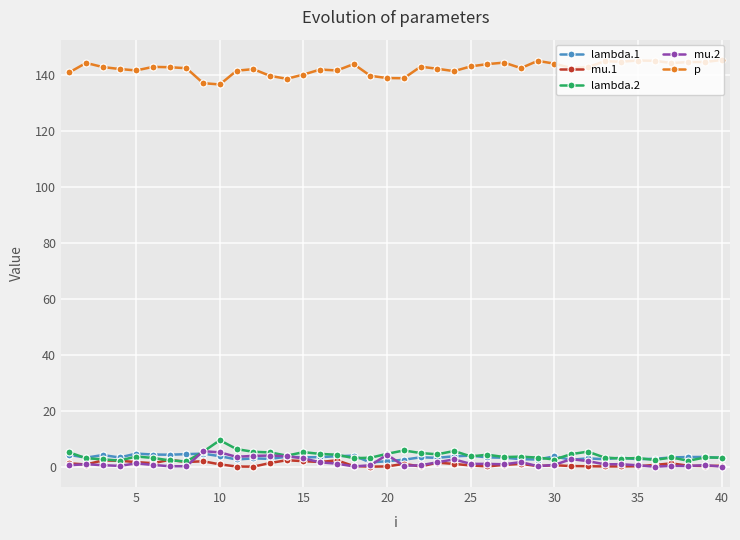

What is the value of the p point at the 31st from the left?

142.6